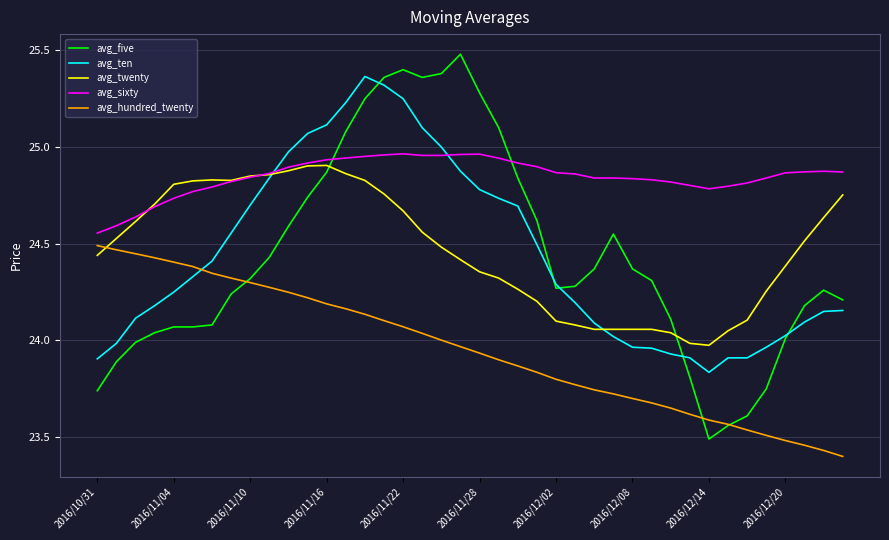

True or false: avg_ten and avg_hundred_twenty cross at least once.

True